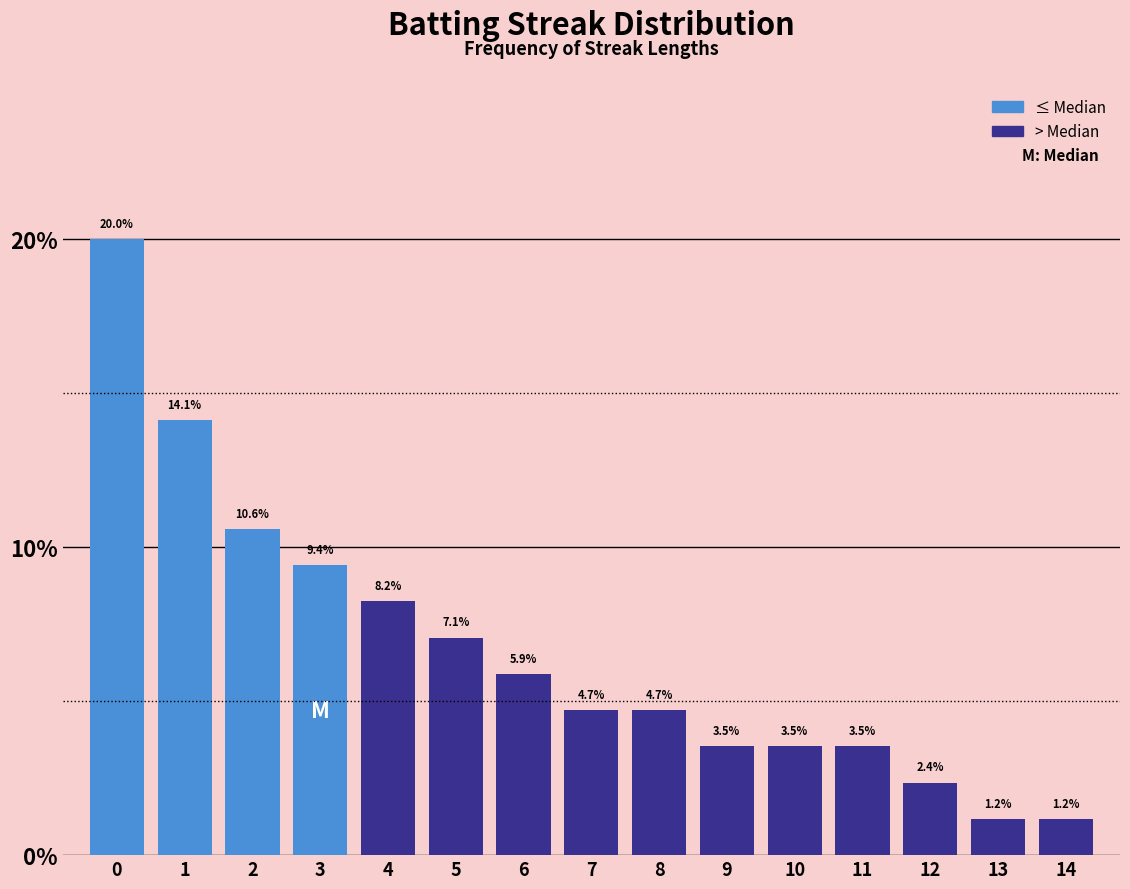

Reading left to right, list every bar in this chart as the range it spans on the x-axis followed by its height.

-0.5 to 0.5: 20.0
0.5 to 1.5: 14.1
1.5 to 2.5: 10.6
2.5 to 3.5: 9.4
3.5 to 4.5: 8.2
4.5 to 5.5: 7.1
5.5 to 6.5: 5.9
6.5 to 7.5: 4.7
7.5 to 8.5: 4.7
8.5 to 9.5: 3.5
9.5 to 10.5: 3.5
10.5 to 11.5: 3.5
11.5 to 12.5: 2.4
12.5 to 13.5: 1.2
13.5 to 14.5: 1.2